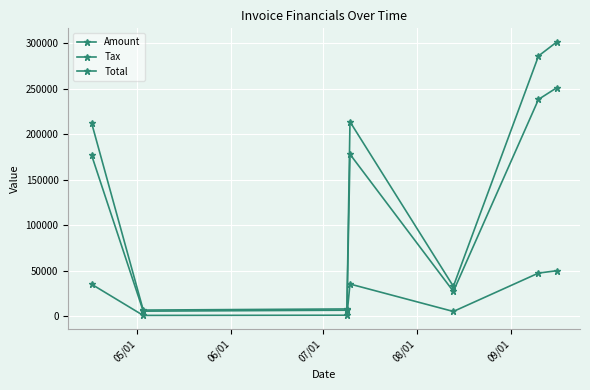

Does the chart have visible grid lines?

Yes